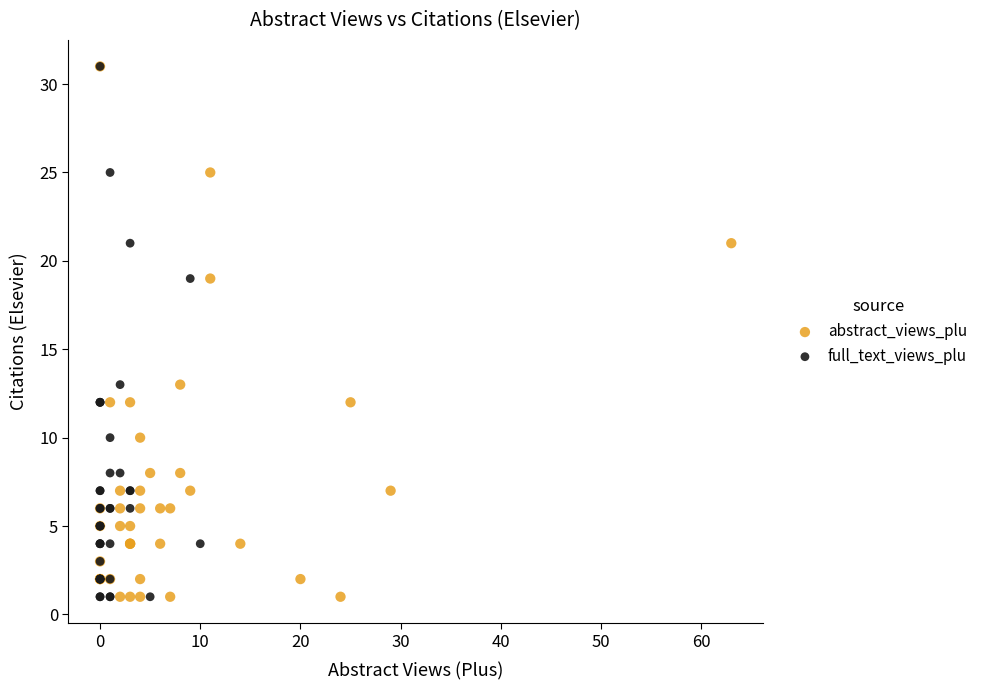

What are all the series names shown in the legend?

abstract_views_plu, full_text_views_plu